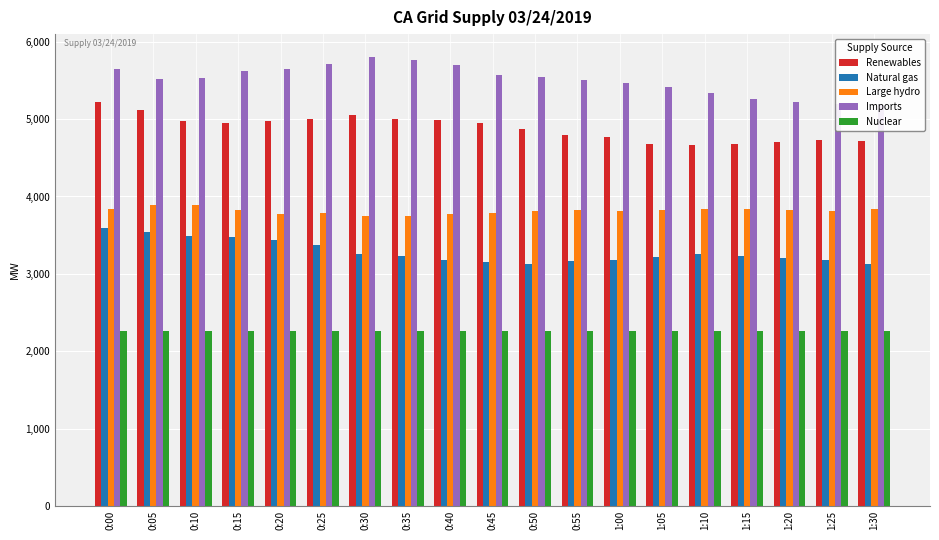

What is the sum of the Natural gas values at 0:05 and 0:00?

7124